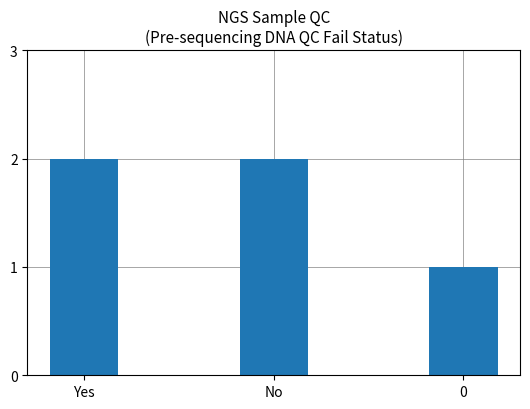

Approximately how many times larger is the value at Yes compared to 0?

2.0